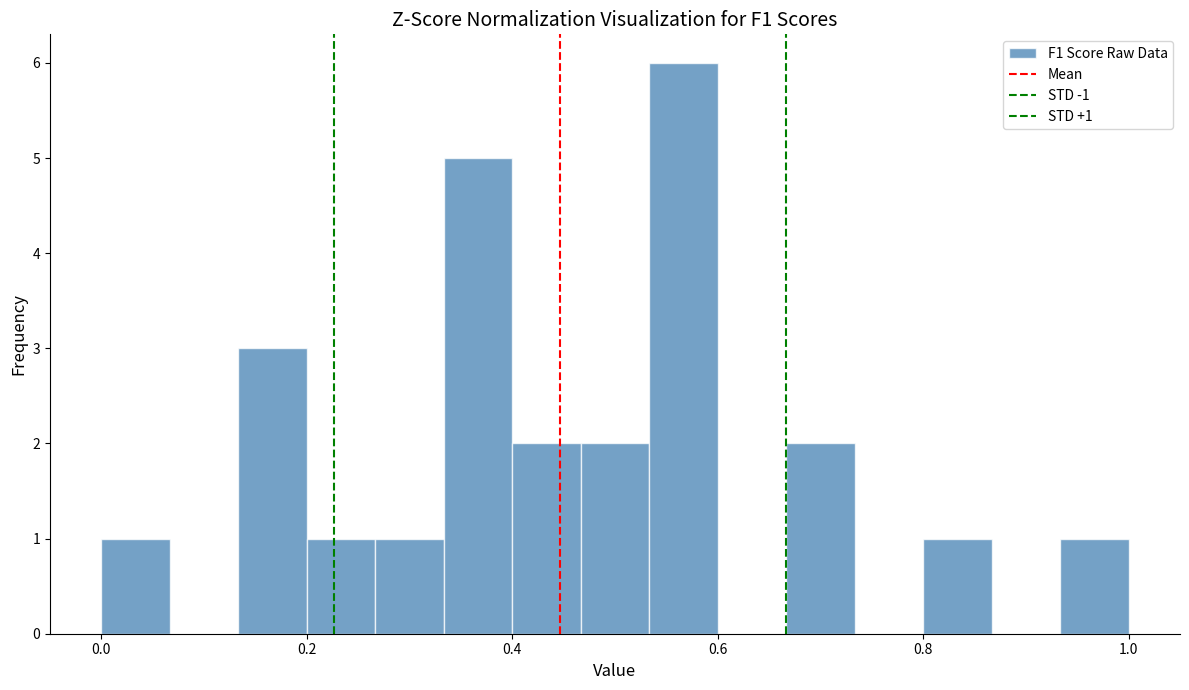

Read against the x-axis, roughly where is the centre of the tallest bar?

0.56